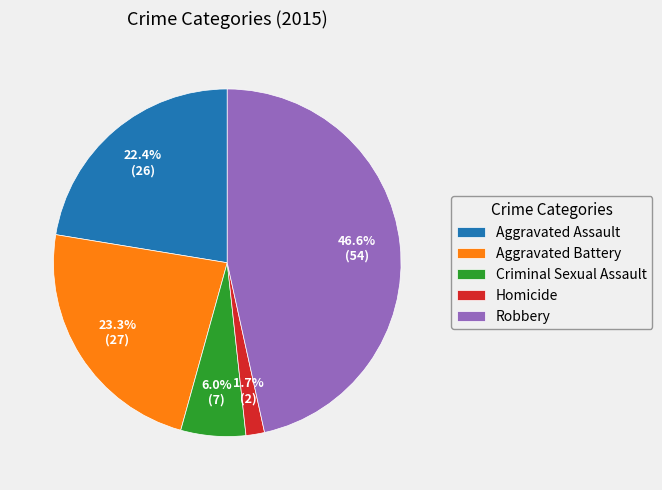

Is it true that Criminal Sexual Assault is 1% of the pie?

False